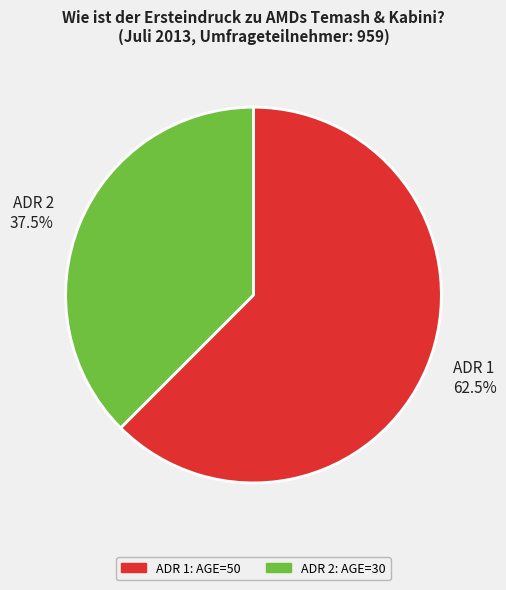

What is the smallest slice in the pie chart?

ADR 2